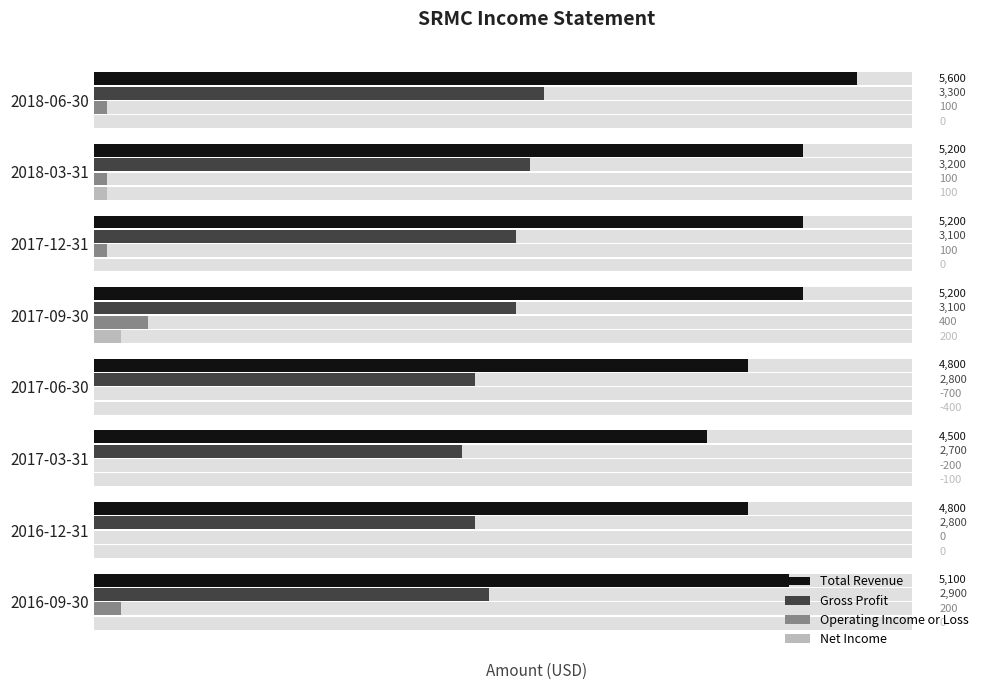

How many series are shown in this chart?

4